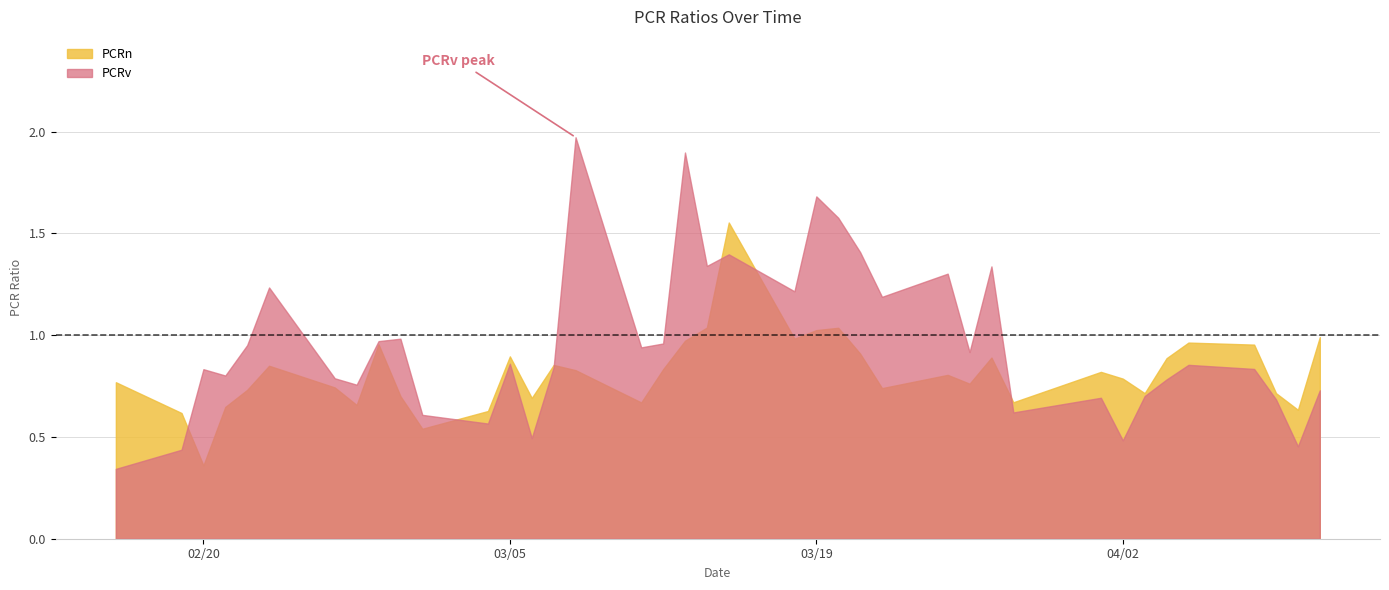

True or false: PCRn and PCRv intersect in this chart.

True